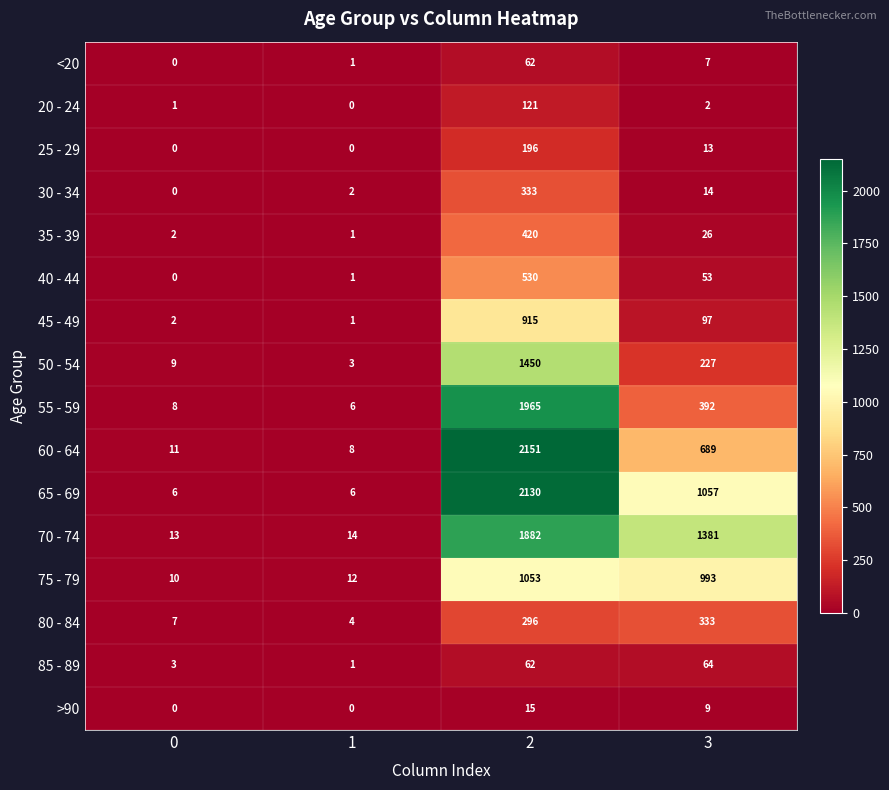

What is the highest value of the 25 - 29 series?

196